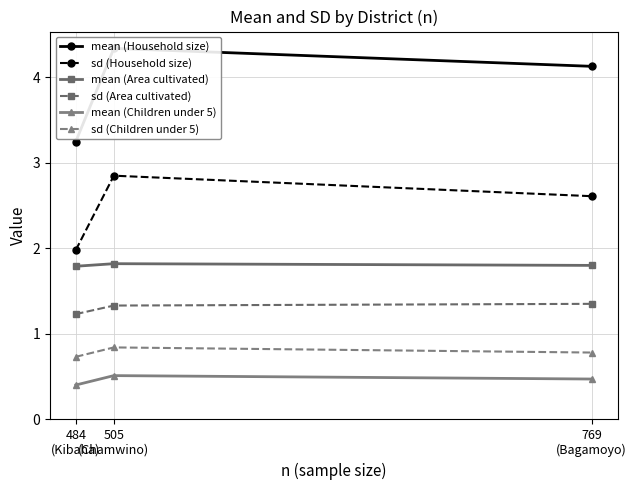

What is the difference between the mean (Household size) values at 505
(Chamwino) and 484
(Kibaha)?

1.1